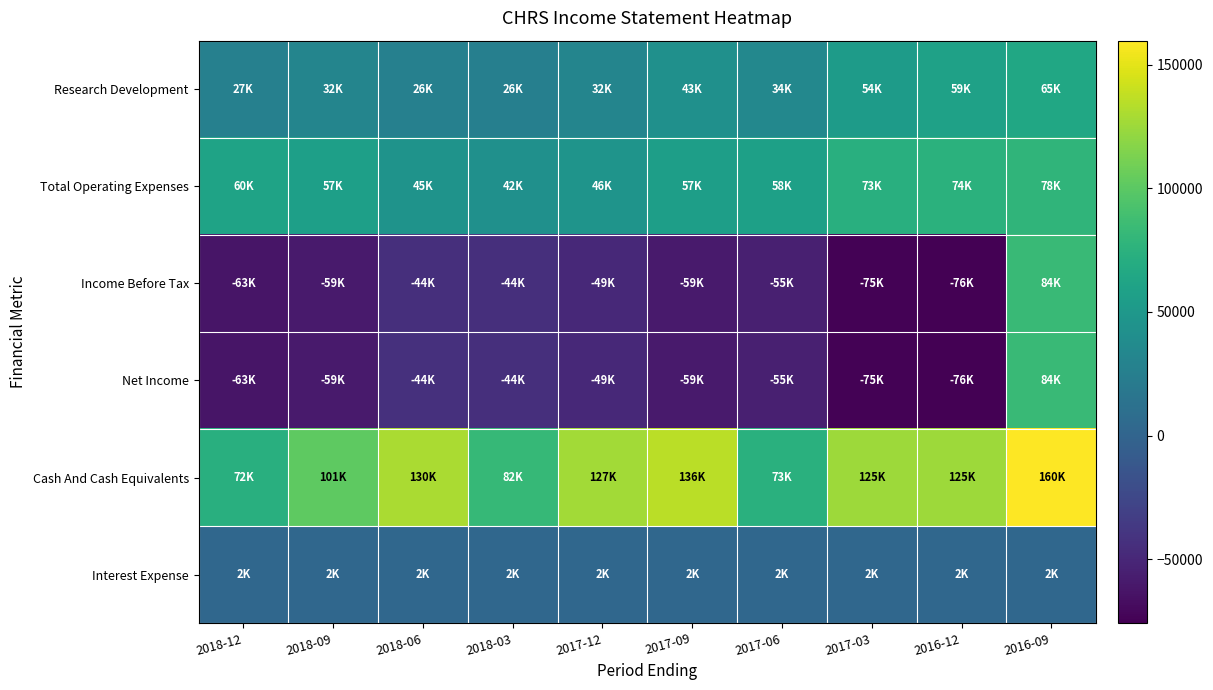

What is the smallest value displayed?

-75900